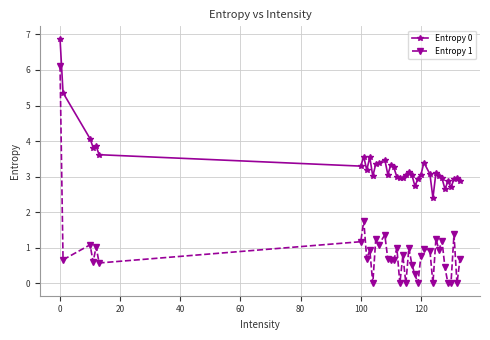

What is the difference between the maximum and minimum values in the Entropy 1 series?

6.1